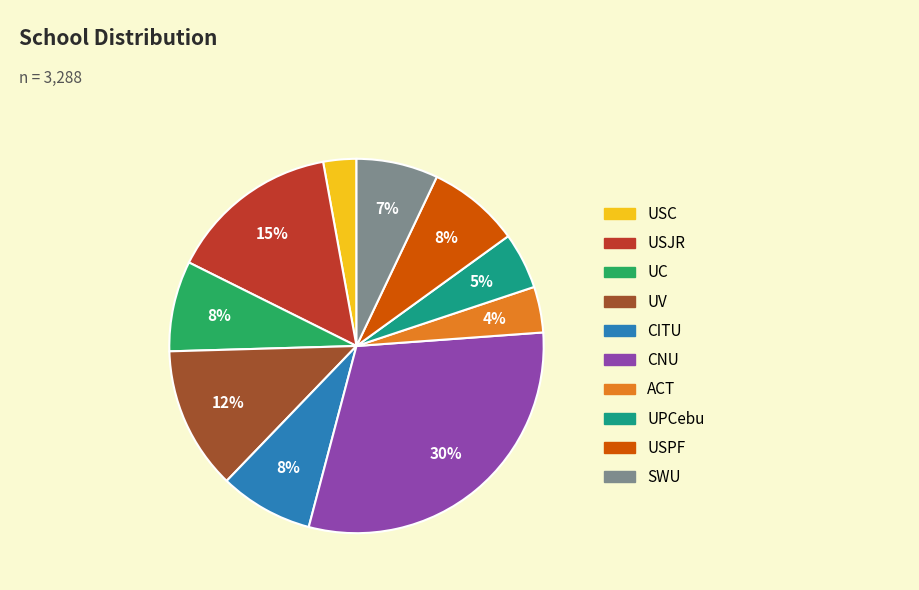

What percentage is the USPF slice, to the nearest percent?

8%